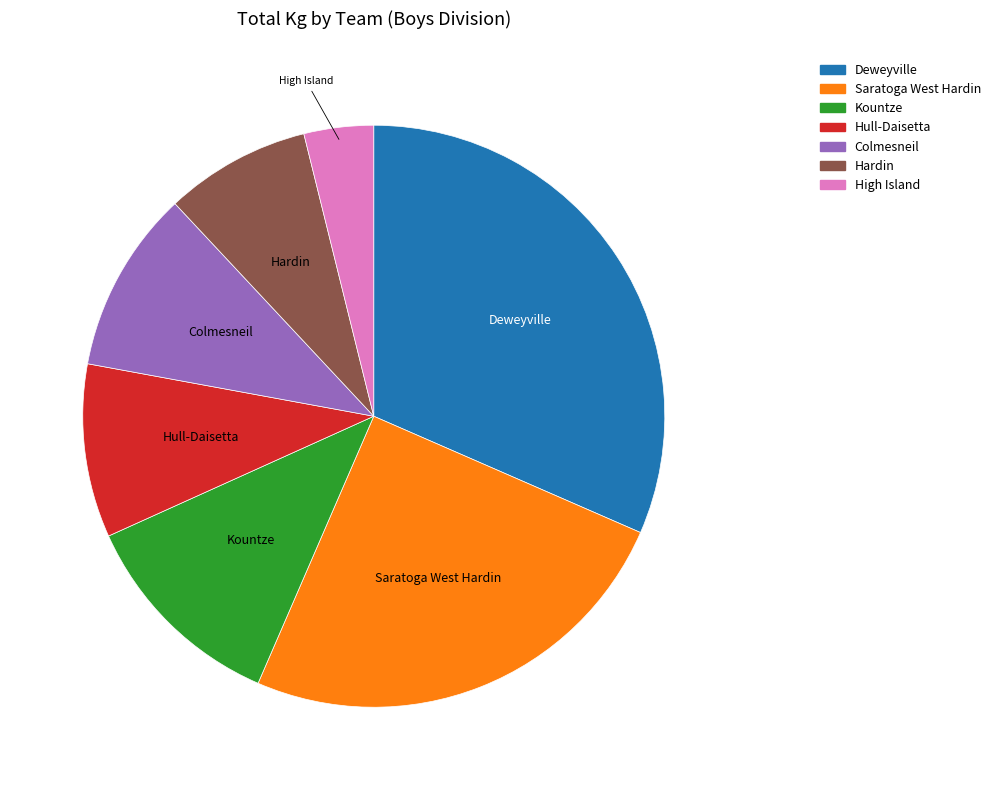

True or false: Hardin accounts for 14% of the total.

False